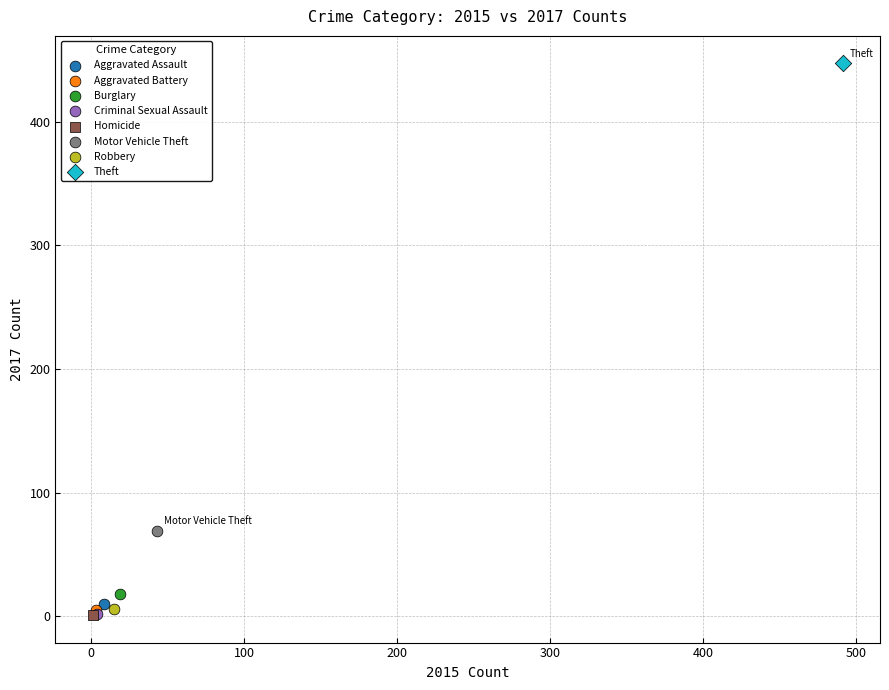

What are all the series names shown in the legend?

Aggravated Assault, Aggravated Battery, Burglary, Criminal Sexual Assault, Homicide, Motor Vehicle Theft, Robbery, Theft